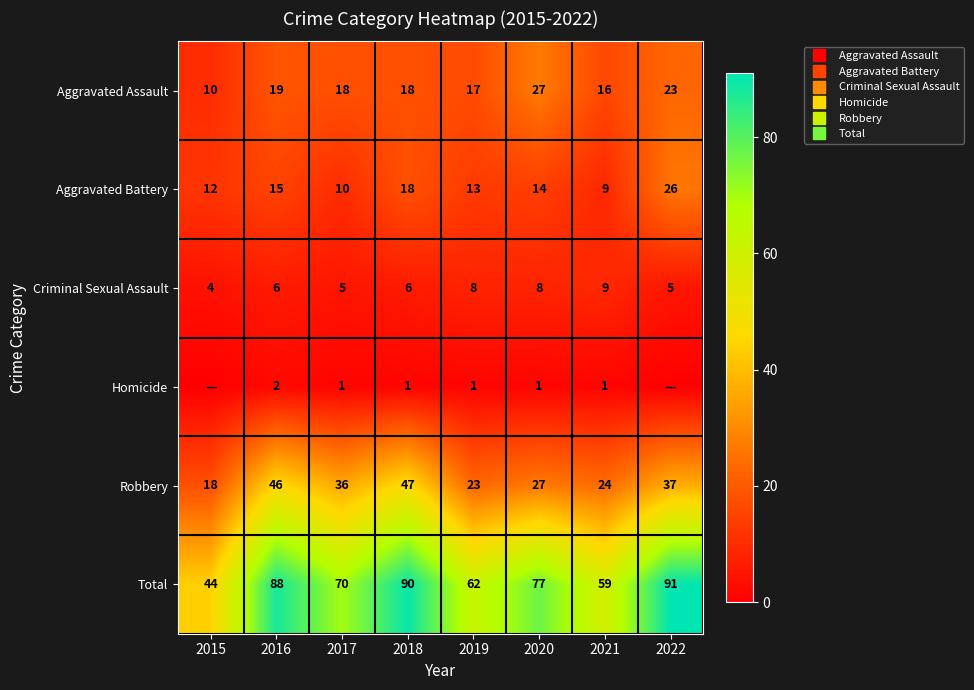

List the series in order of their peak value, lowest first.

Homicide, Criminal Sexual Assault, Aggravated Battery, Aggravated Assault, Robbery, Total